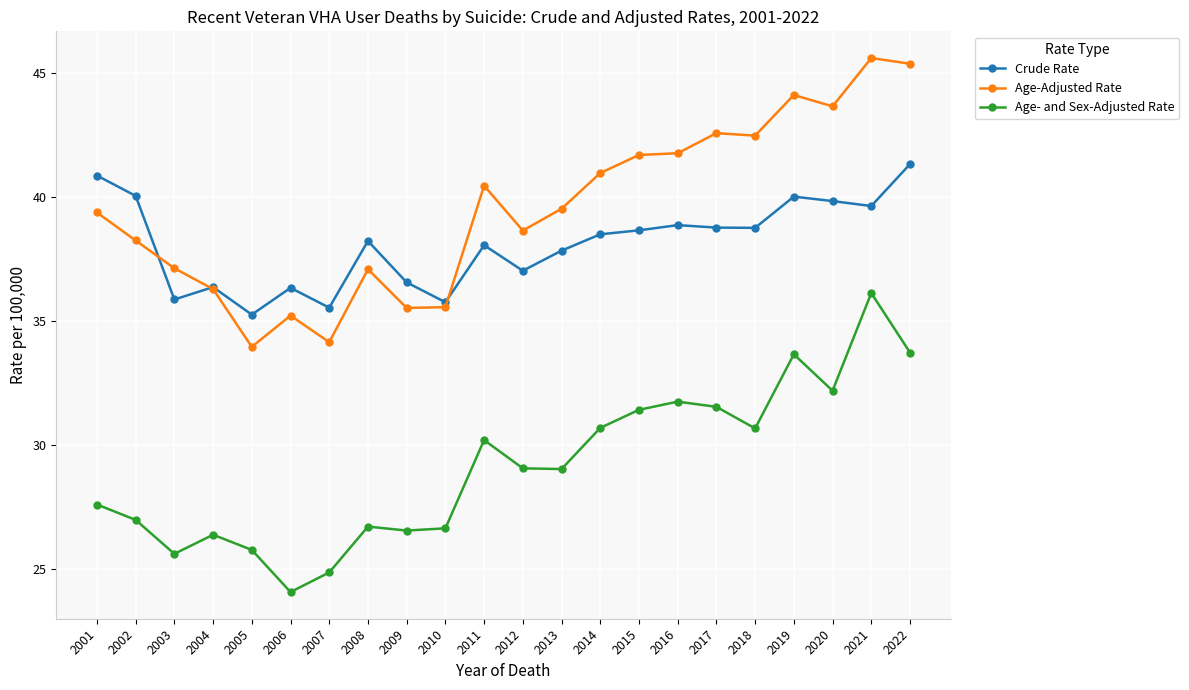

How many data points in Age-Adjusted Rate are less than 39?

10